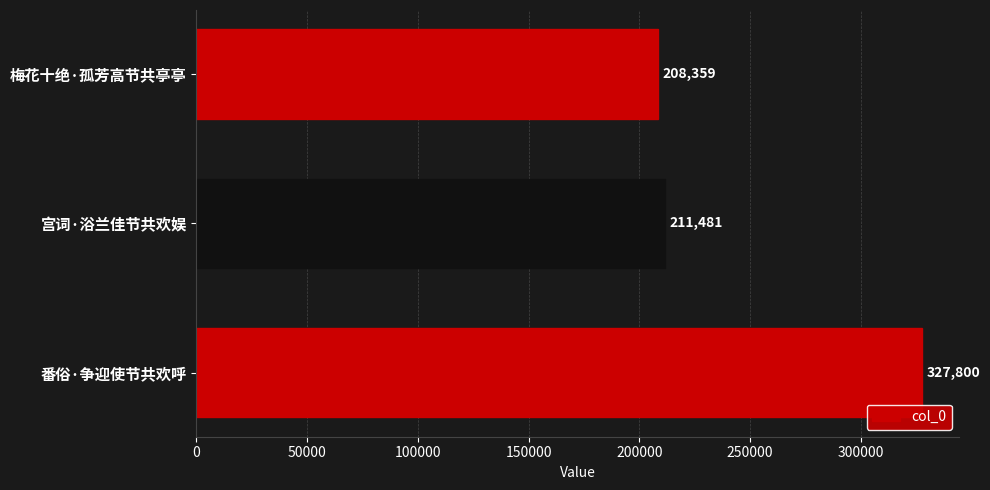

What is the average value?

249213